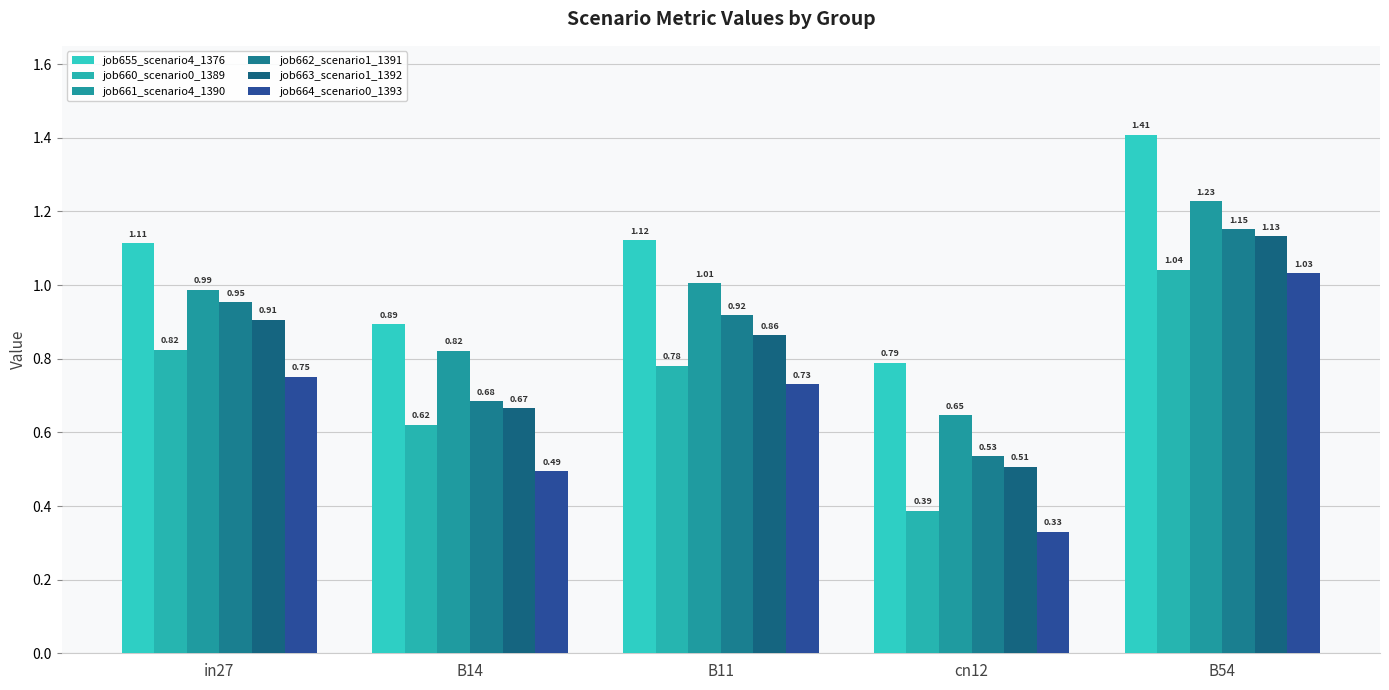

Where is job660_scenario0_1389 nearest to the value 0?

cn12